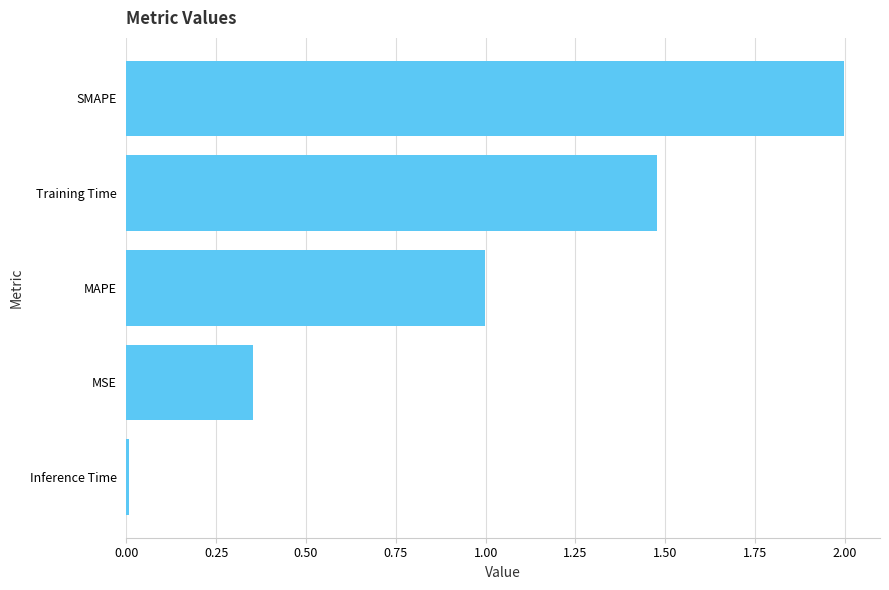

The chart shows a value of 1.0 at MAPE. True or false?

True